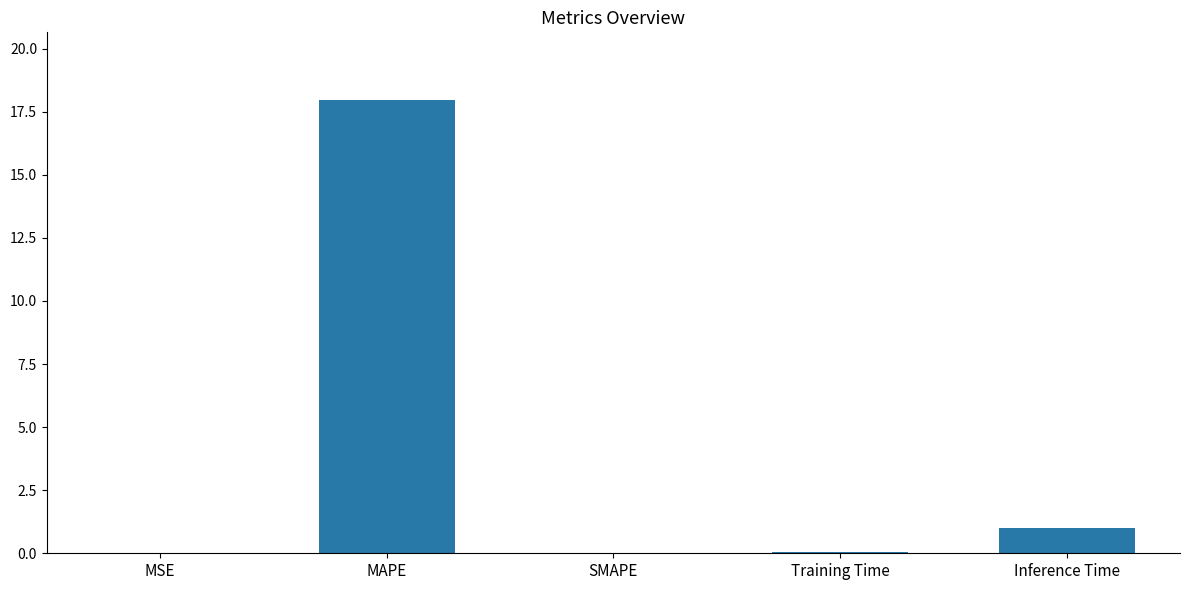

What value does the data have at Inference Time?

1.0